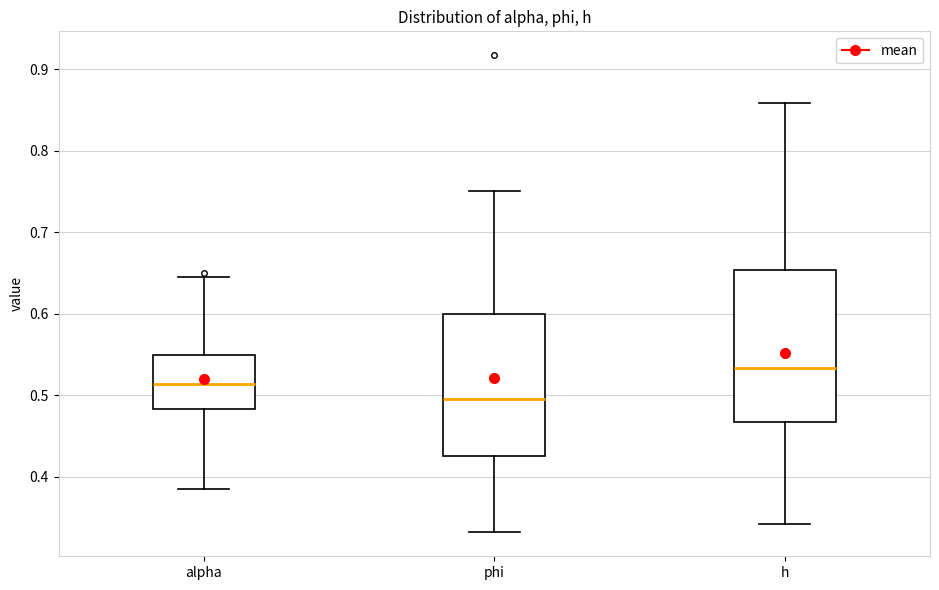

Which box has the highest median line?

h